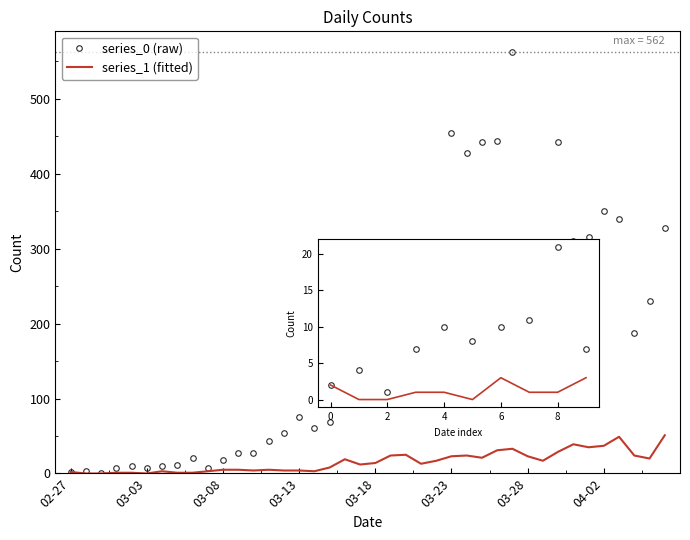

What is the greatest value displayed?

562